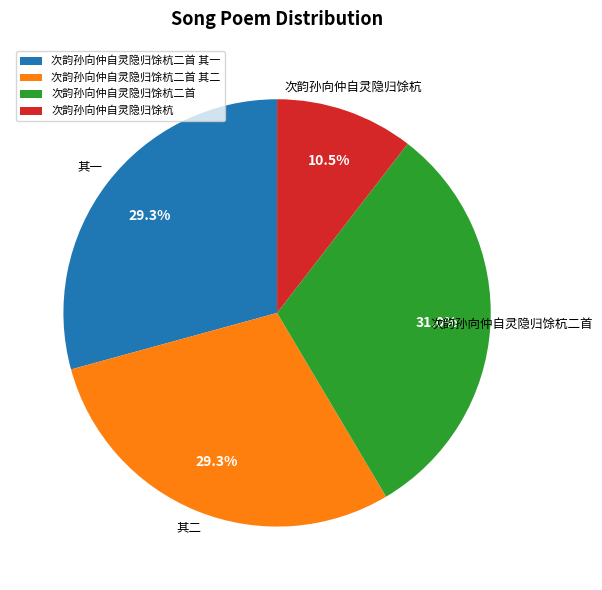

Is it true that 次韵孙向仲自灵隐归馀杭二首 其二 is 29% of the pie?

True